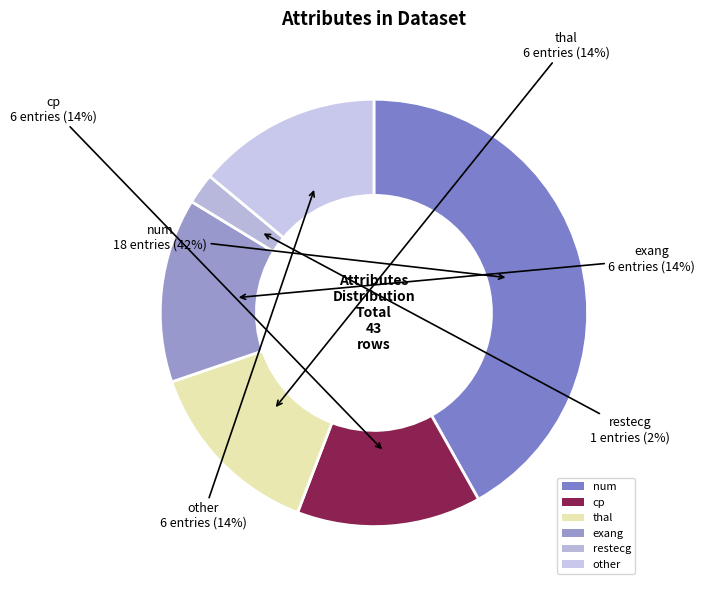

What percentage is the restecg slice, to the nearest percent?

2%